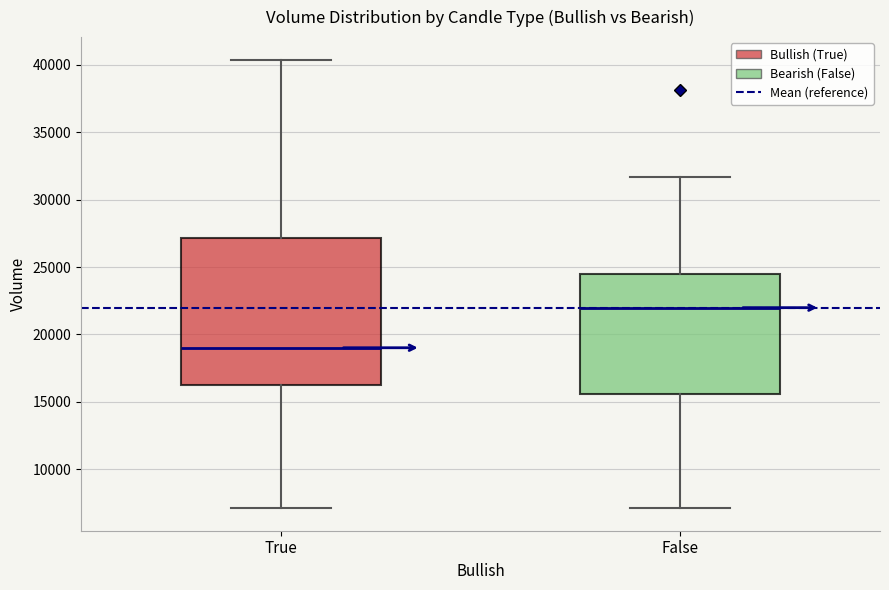

Comparing the boxes themselves (not the whiskers), which one is the tallest?

True